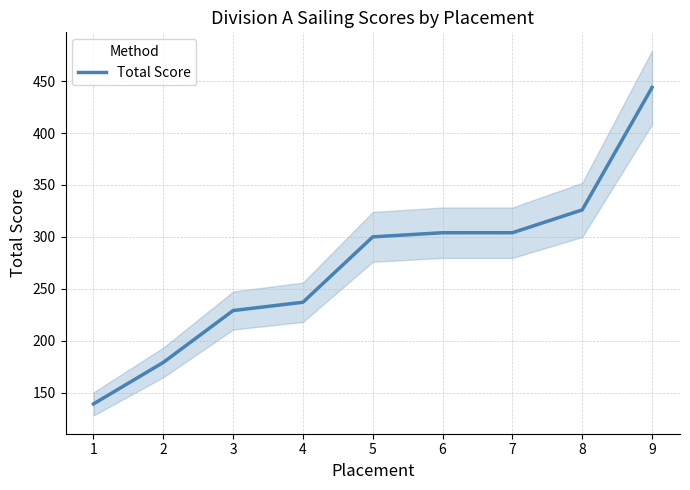

What is the value of the 7th point from the left?

304